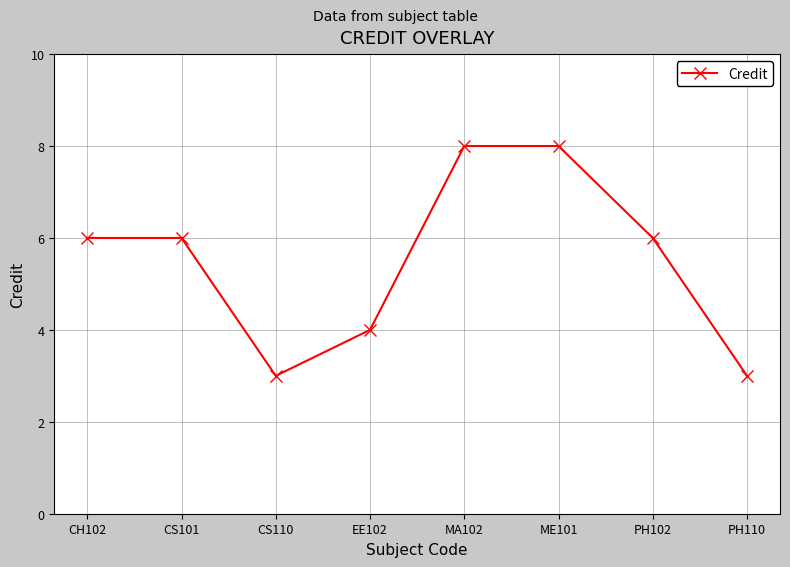

Reading right to left, what are all the values shown in this chart?

3	6	8	8	4	3	6	6